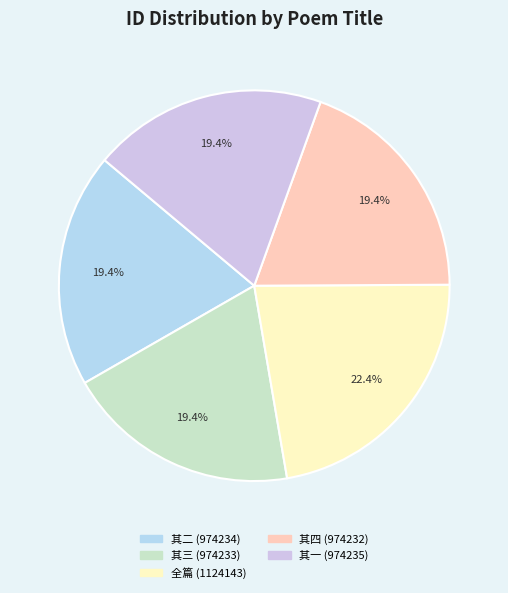

How many slices are in this pie chart?

5